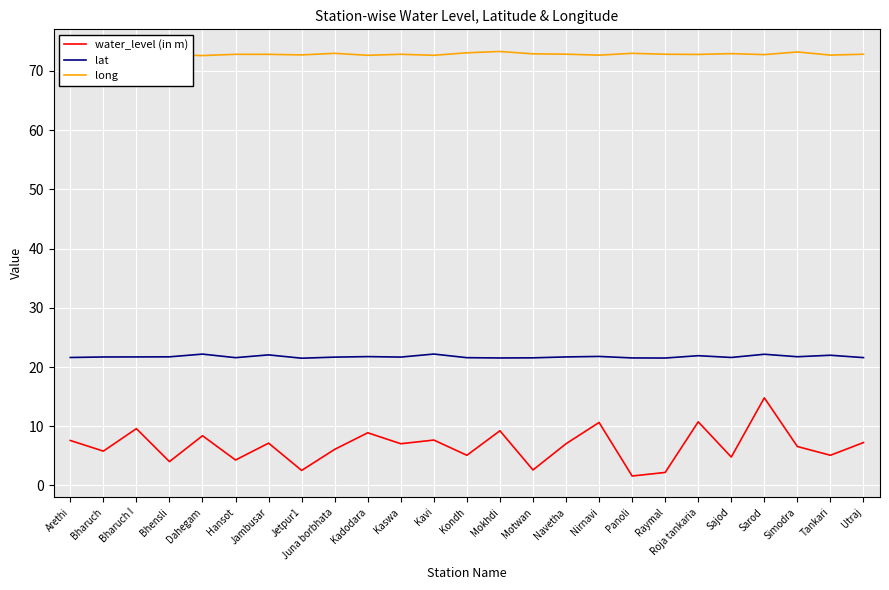

What position from the right is Bhensli?

22